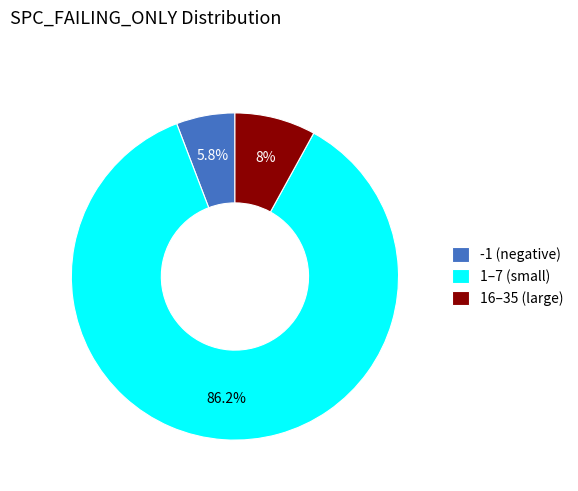

To the nearest percent, what is the difference between the largest and smallest slice percentages?

80%